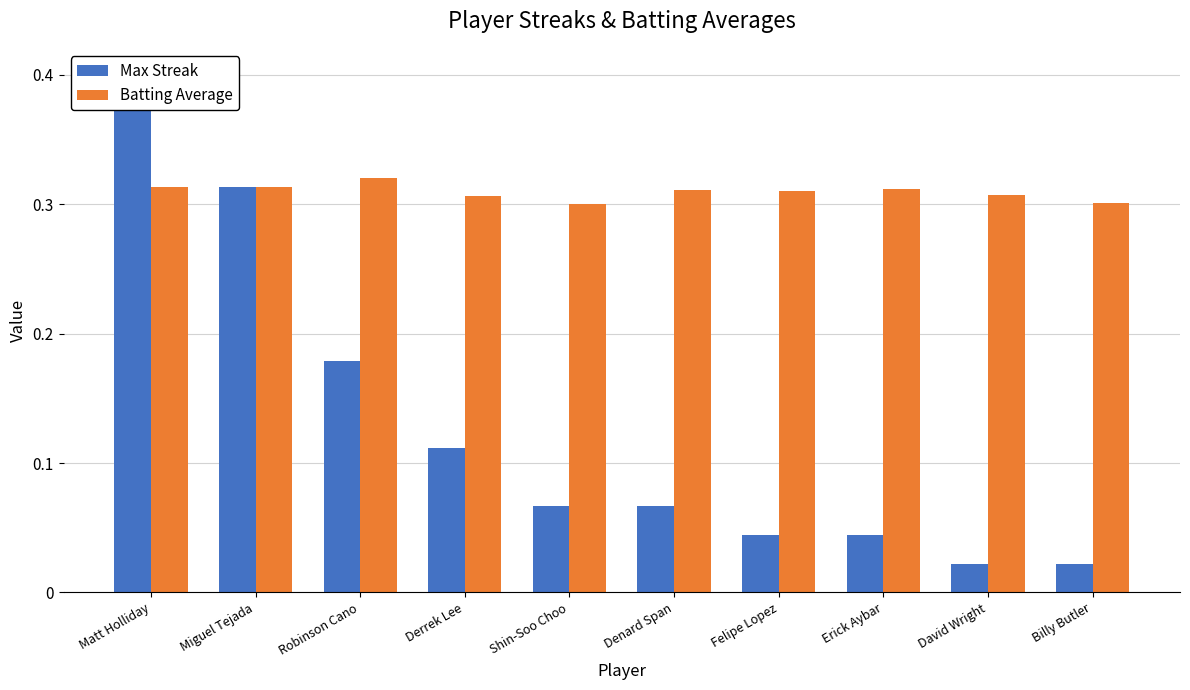

What is the label of the 8th bar from the right?

Robinson Cano